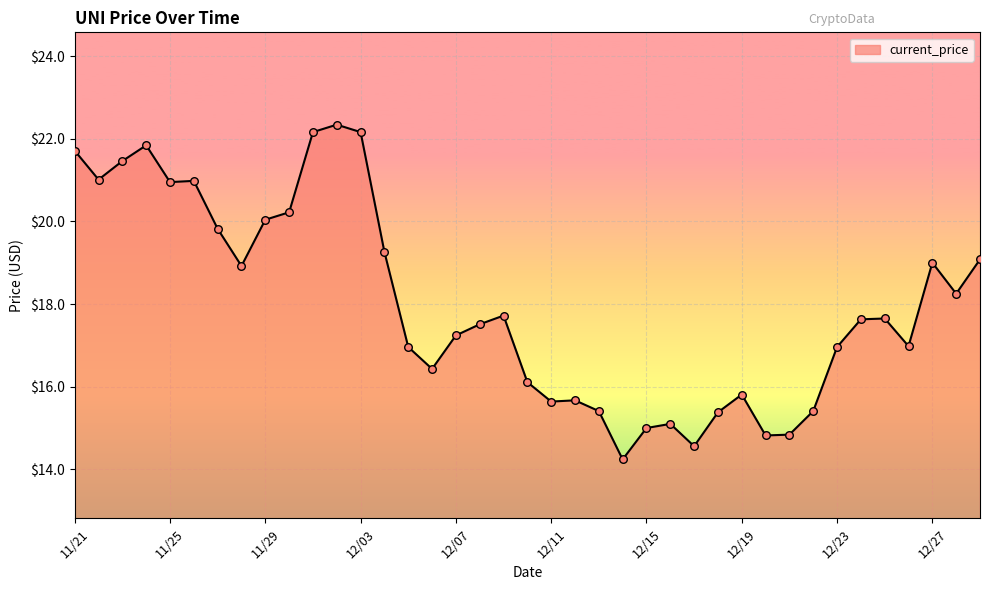

What is the difference between the maximum and minimum values?

8.1